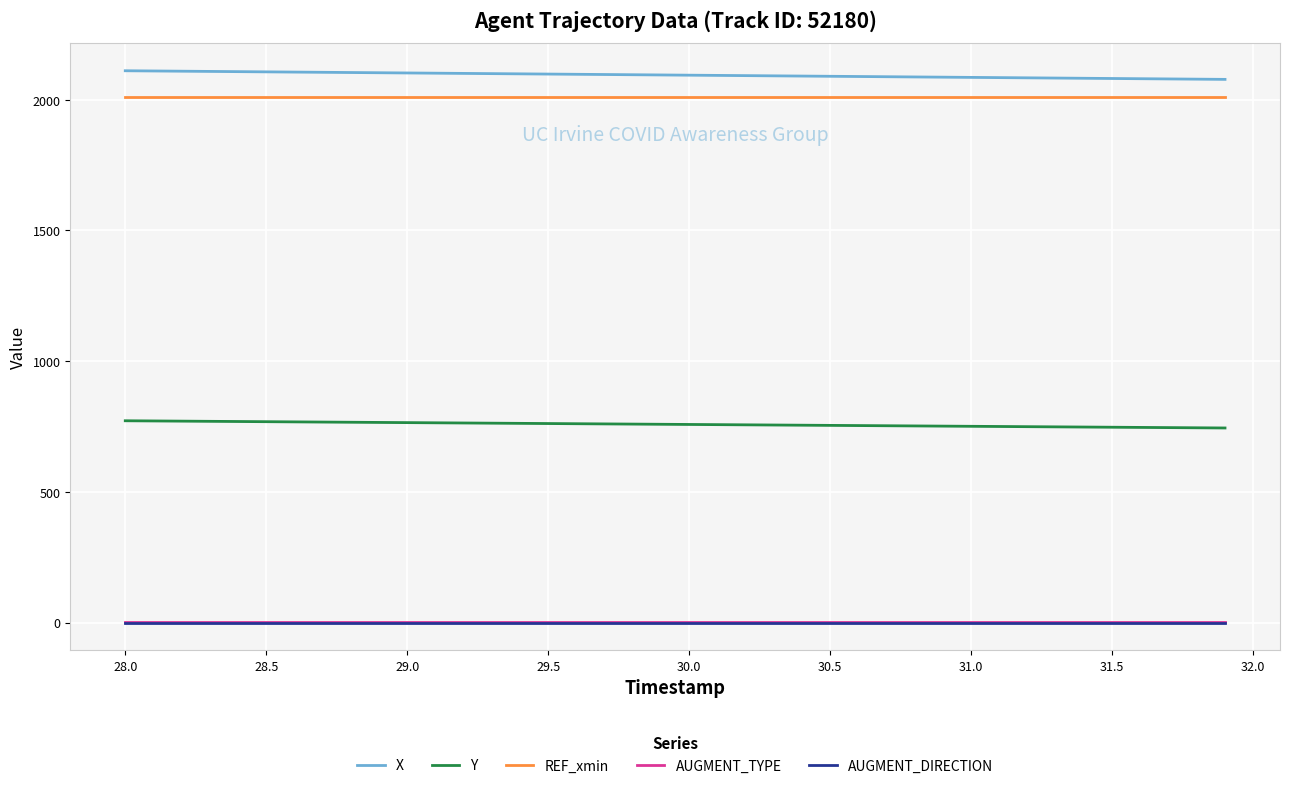

True or false: AUGMENT_TYPE and Y cross at least once.

False